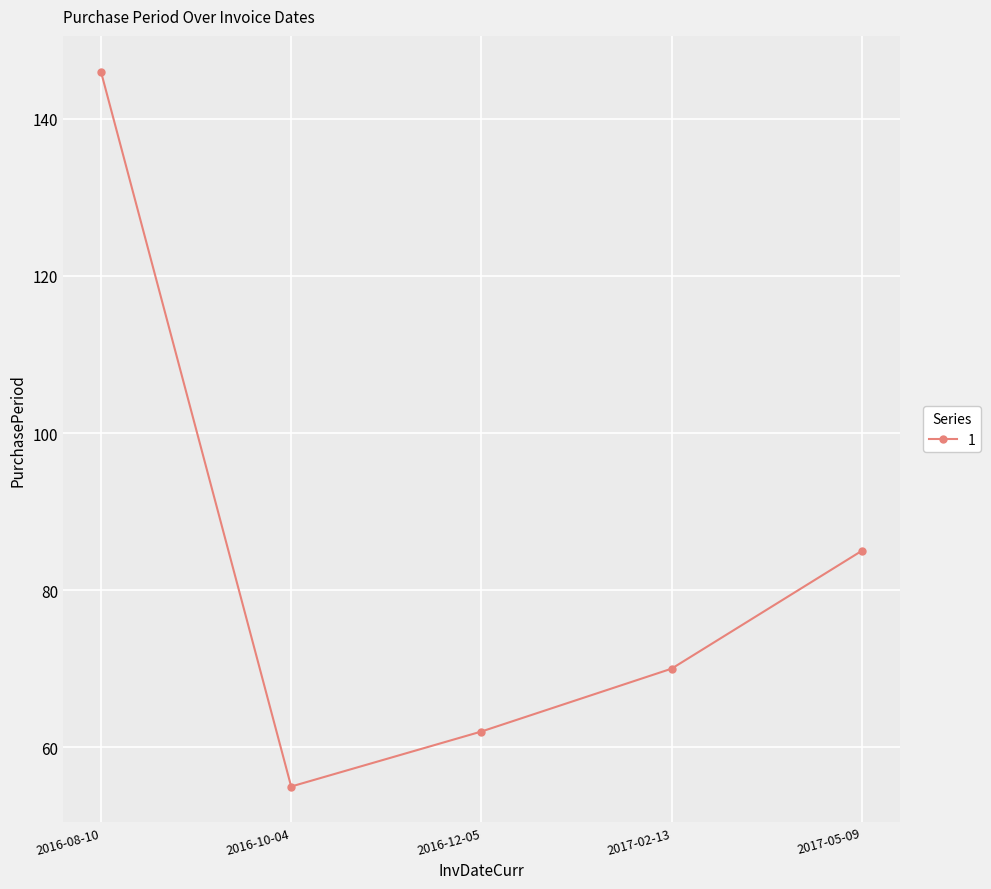

What is the sum of all values?

418